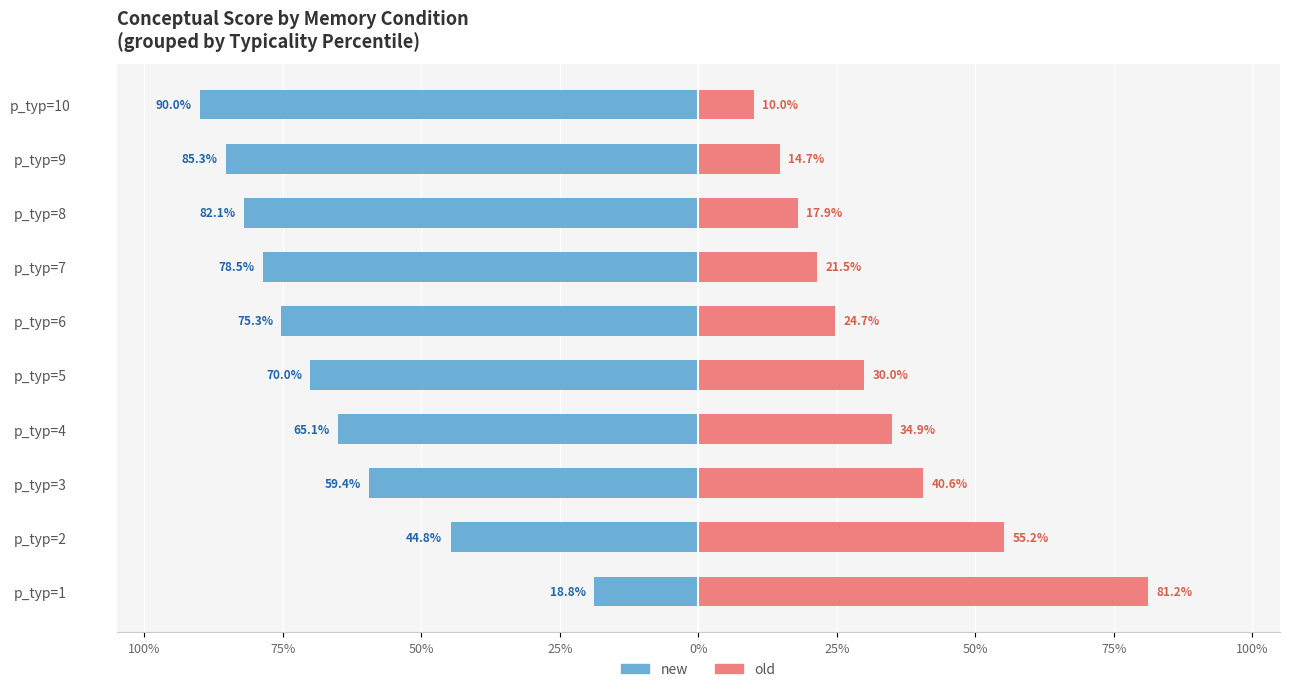

What are all the series names shown in the legend?

new, old